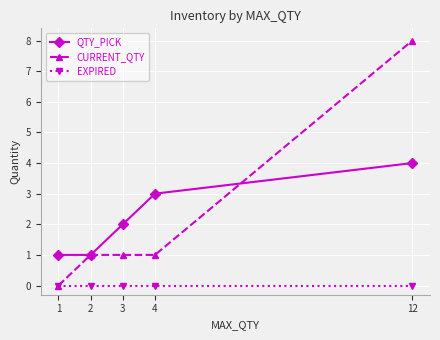

True or false: EXPIRED has more than 2 interior local peaks.

False